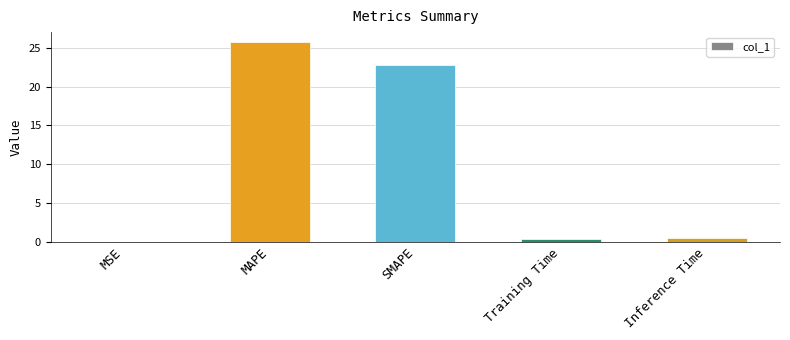

Count the number of categories in the chart.

5